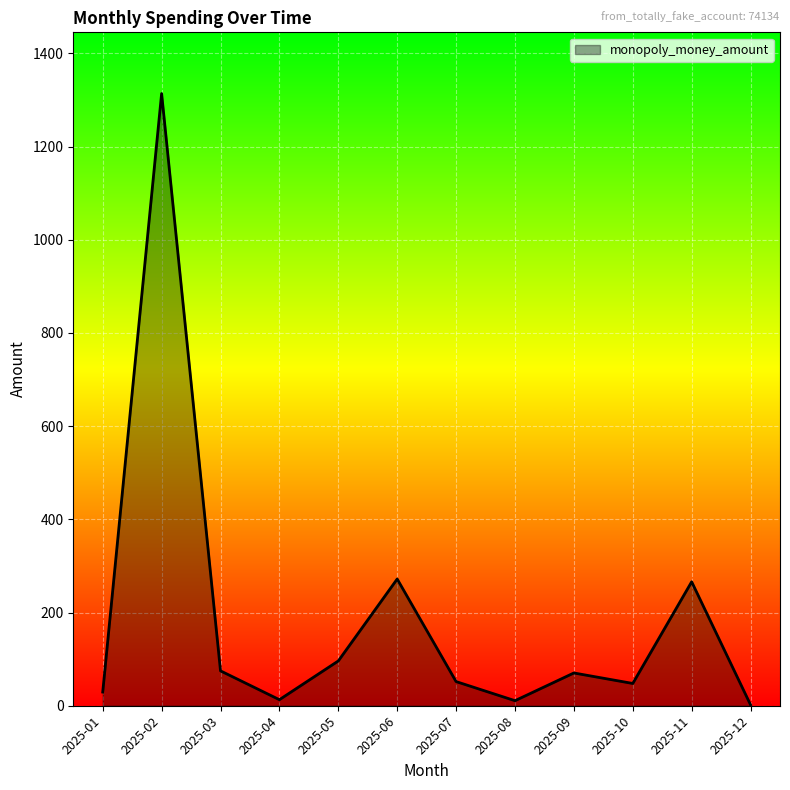

Which category has the highest value across all series?

2025-02